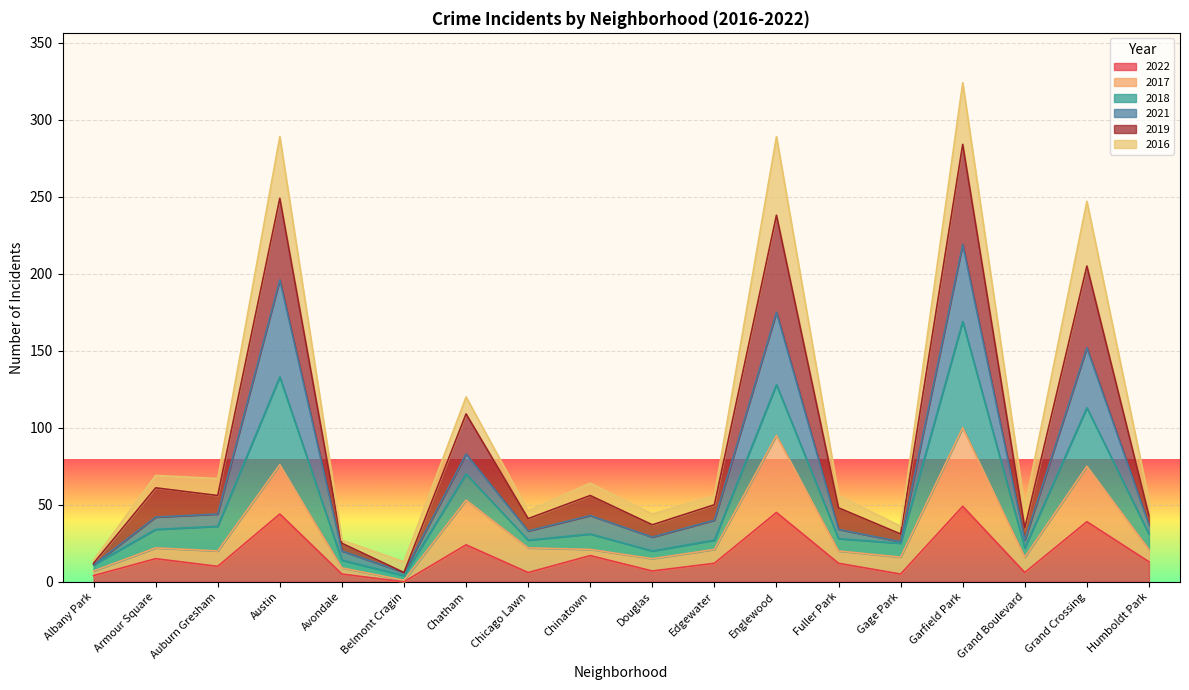

Count the number of categories in the chart.

18